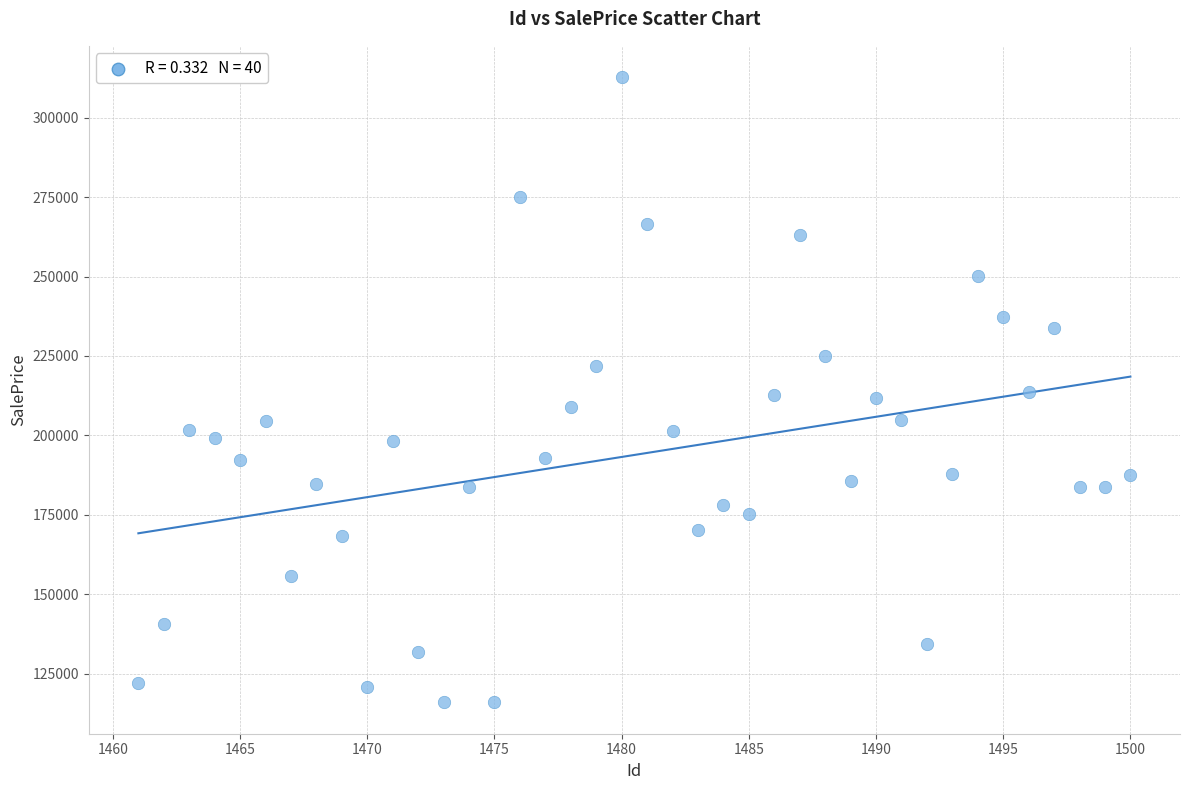

What is the range of Y values (max minus min)?

196872.5